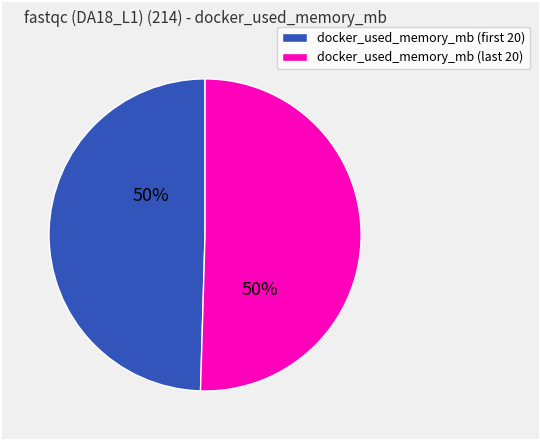

To the nearest percent, what is the average slice percentage?

50%